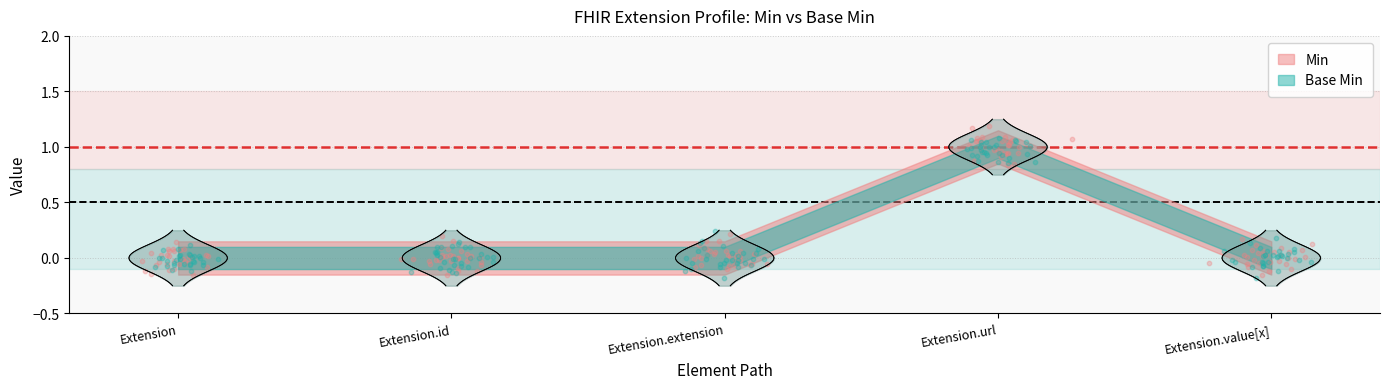

At how many categories does at least one series exceed 0?

1